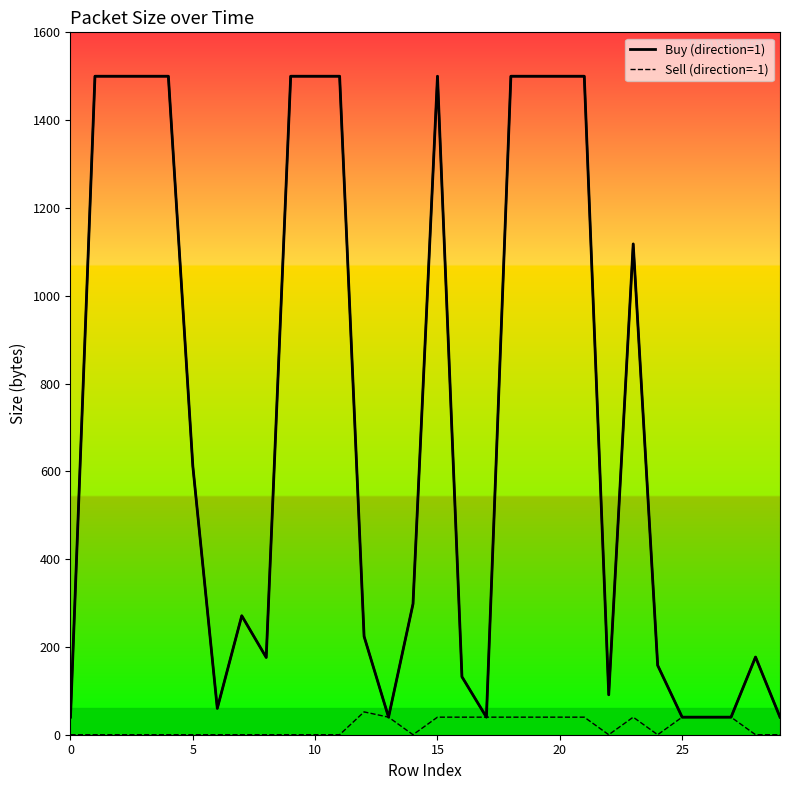

How many values are below 298?

15